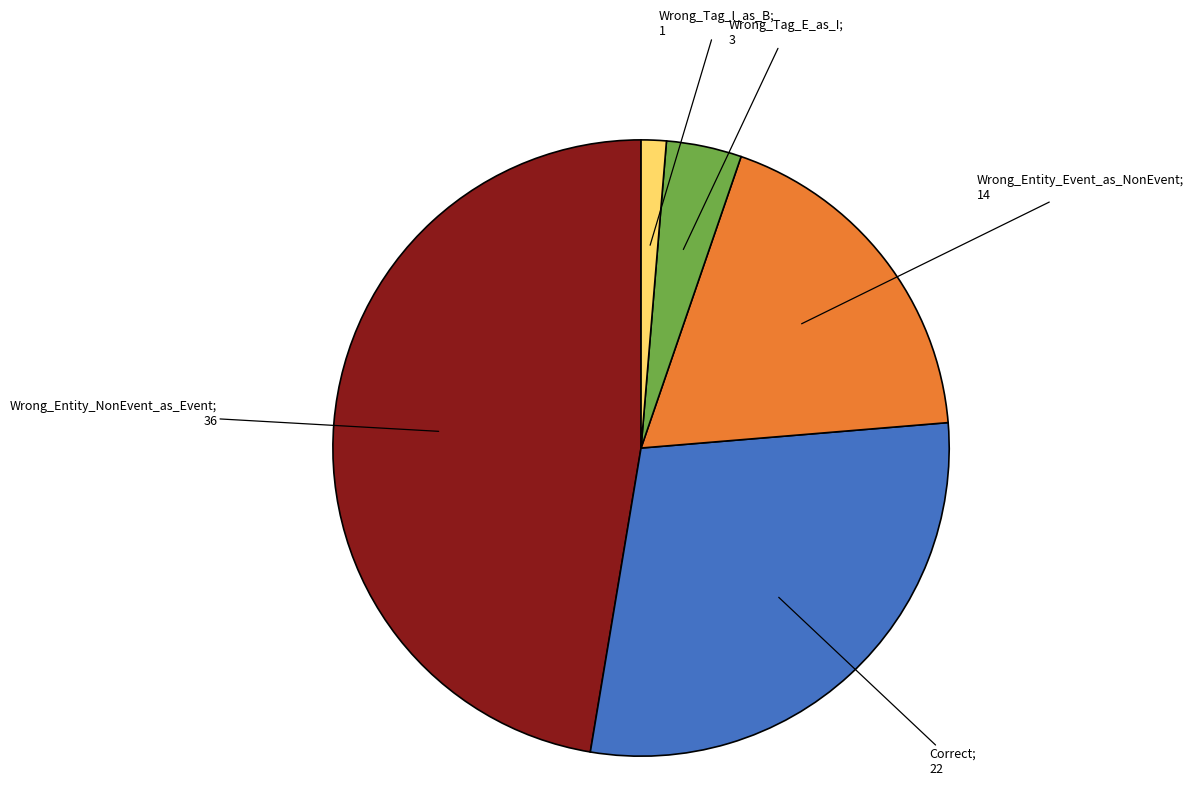

Is there any slice that represents more than half of the pie?

No